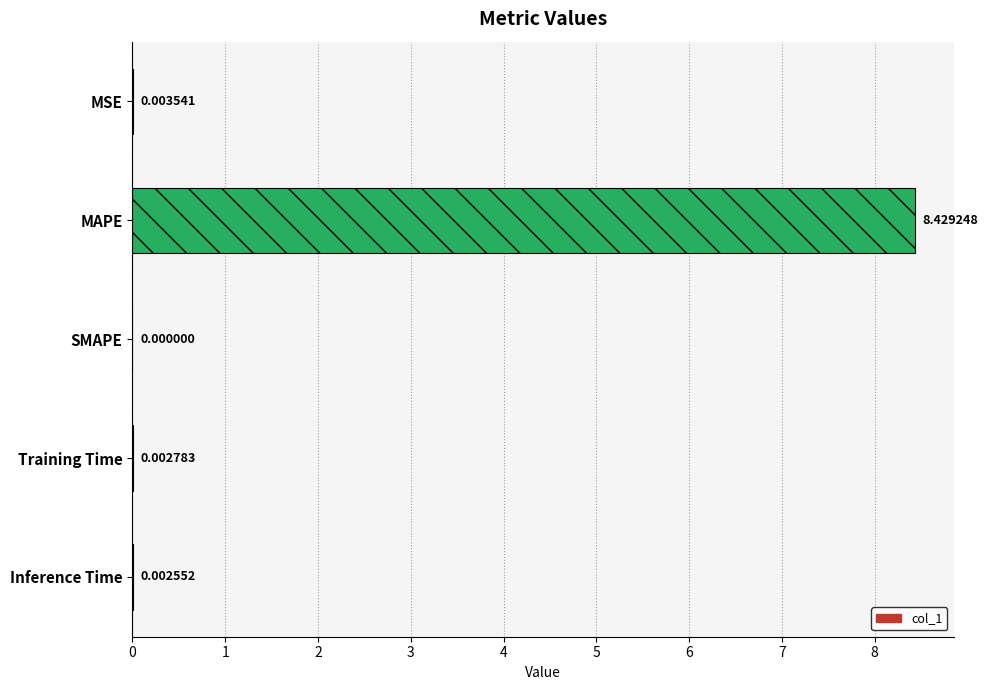

Which label corresponds to the largest value in the chart?

MAPE